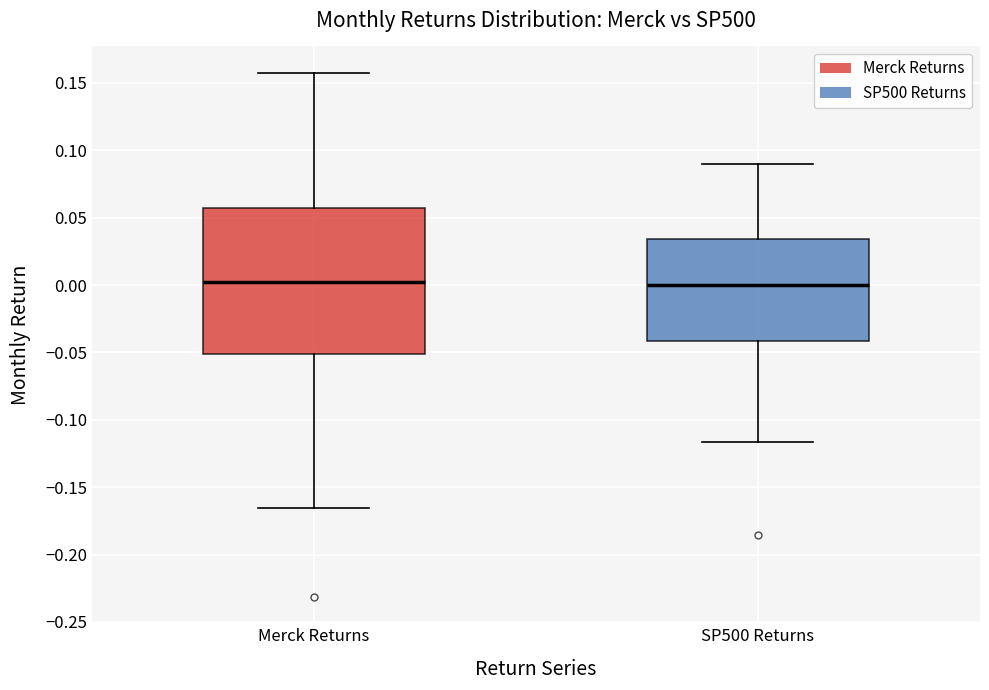

Reading left to right, transcribe this box plot: for each box, give where its median line is, the range the box spans, and where its two whiskers end, as read against the y-axis. The values are not printed on the chart, so give them approximately, as read against the axis.

Merck Returns: median 0.005, box -0.050 to 0.055, whiskers -0.165 to 0.160
SP500 Returns: median 0.000, box -0.040 to 0.035, whiskers -0.115 to 0.090